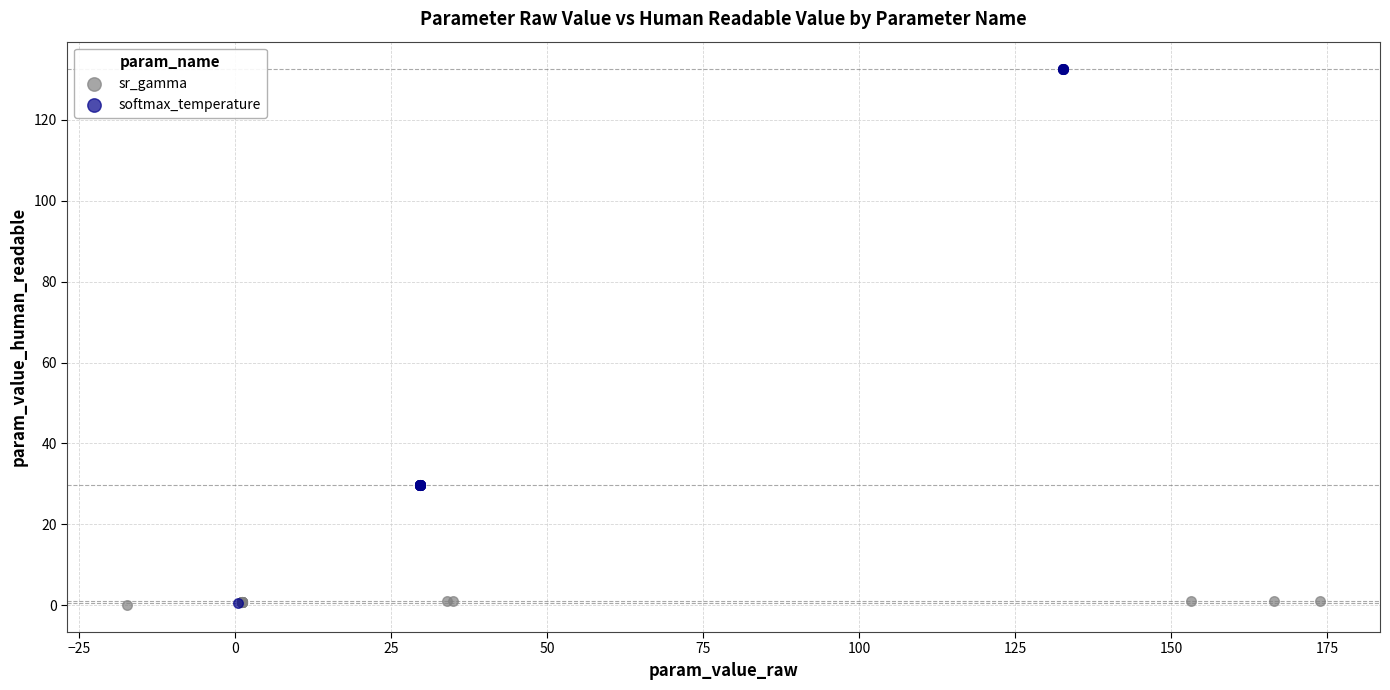

Which series has the widest spread of Y values?

softmax_temperature